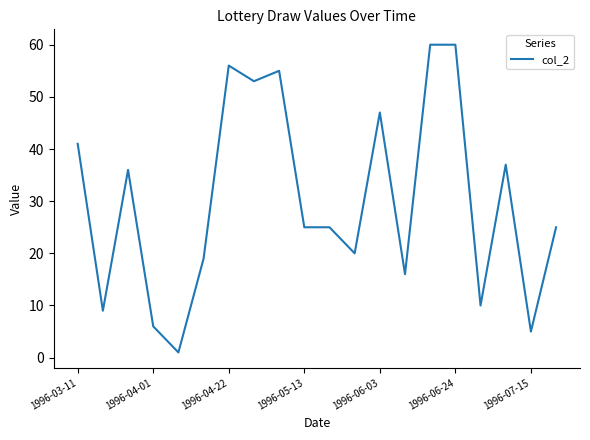

What is the greatest value displayed?

60